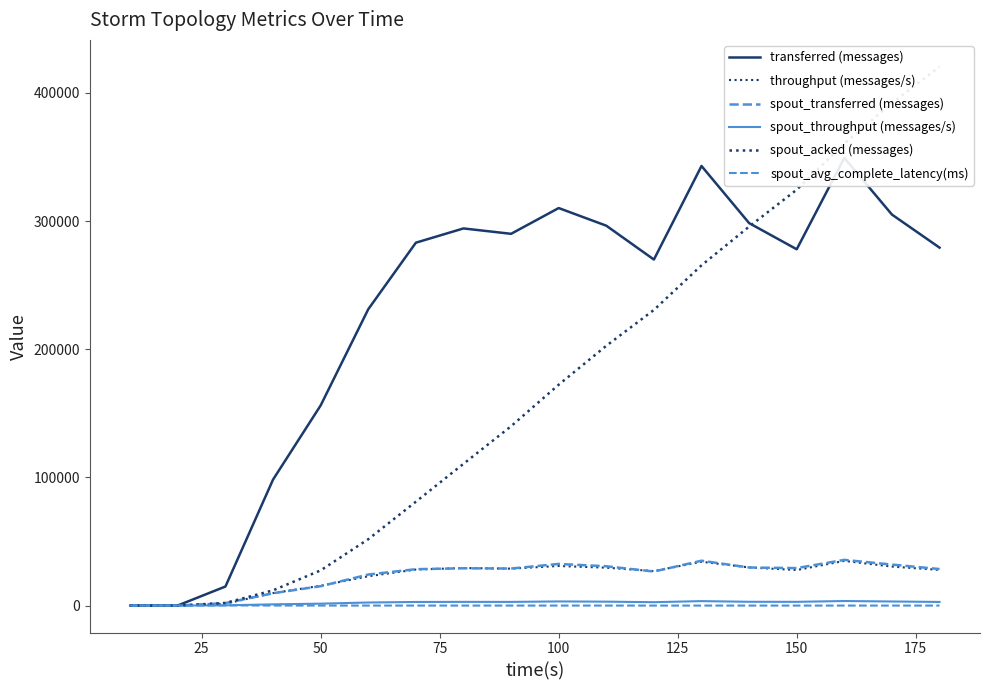

Which series has the largest total across all categories?

transferred (messages)